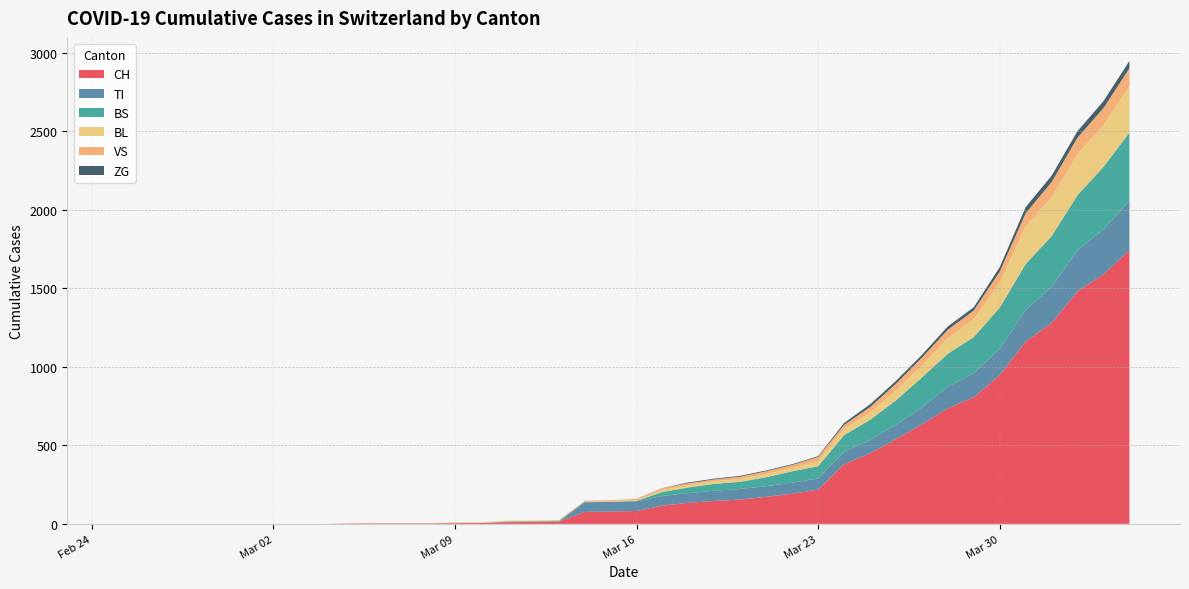

Reading right to left, extract all data points from this chart.

CH: 1742	1588	1480	1279	1160	948	806	736	634	540	449	380	218	192	172	155	146	134	116	82	79	76	14	12	11	6	5	3	3	3	2	0	0	0	0	0	0	0	0	0
TI: 314	287	263	229	202	165	155	136	107	91	85	80	71	70	68	67	65	62	62	61	61	61	0	0	0	0	0	0	0	0	0	0	0	0	0	0	0	0	0	0
BS: 434	397	350	323	292	263	228	211	191	155	128	105	78	73	57	46	44	36	25	4	0	4	4	4	4	0	0	0	0	0	0	0	0	0	0	0	0	0	0	0
BL: 298	266	262	249	242	158	115	100	76	65	46	40	35	21	21	18	16	16	13	5	5	0	0	2	2	2	1	0	0	0	0	0	0	0	0	0	0	0	0	0
VS: 112	109	104	96	81	71	54	53	50	41	35	25	24	19	17	15	12	11	11	8	6	6	5	3	3	2	2	2	2	2	2	0	0	0	0	0	0	0	0	0
ZG: 46	44	41	40	39	29	21	21	18	18	18	12	5	5	5	5	5	5	1	0	0	0	0	0	0	0	0	0	0	0	0	0	0	0	0	0	0	0	0	0